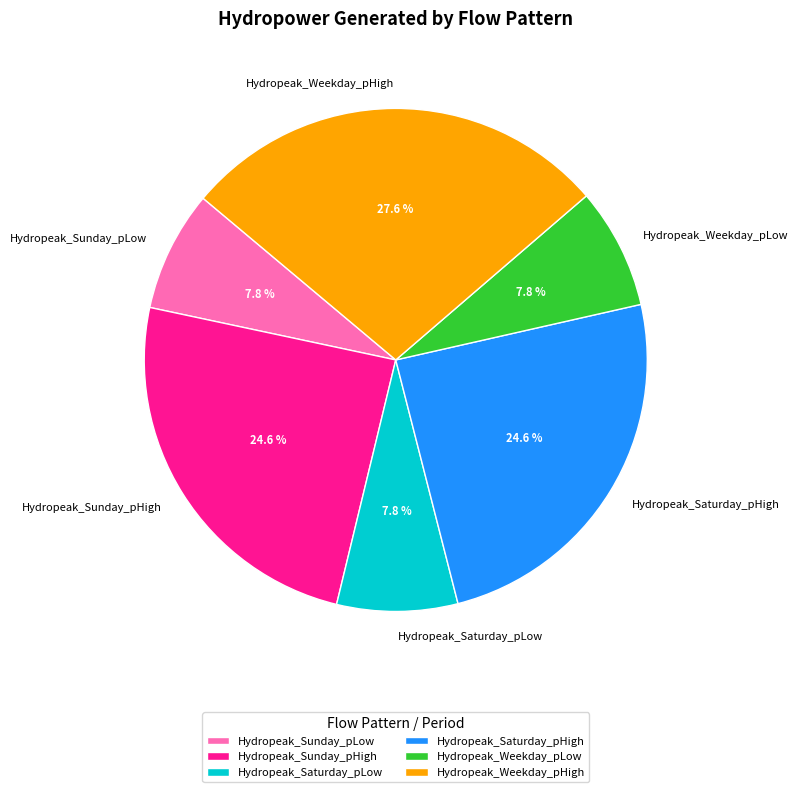

Approximately how many times larger is the value at Hydropeak_Sunday_pLow compared to Hydropeak_Saturday_pHigh?

0.3